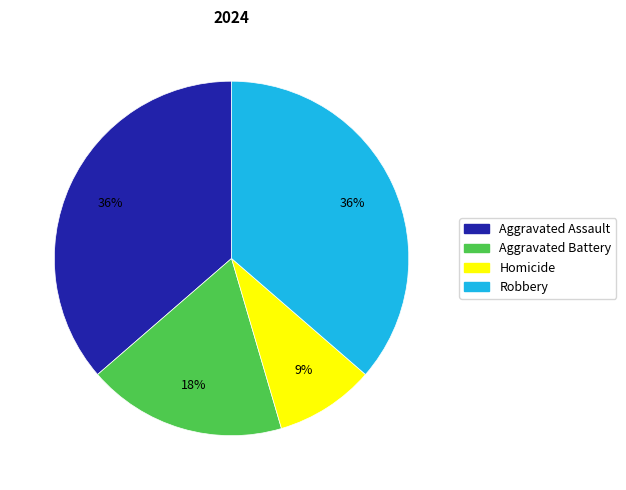

Is the sum of Homicide and Aggravated Battery greater than half?

No